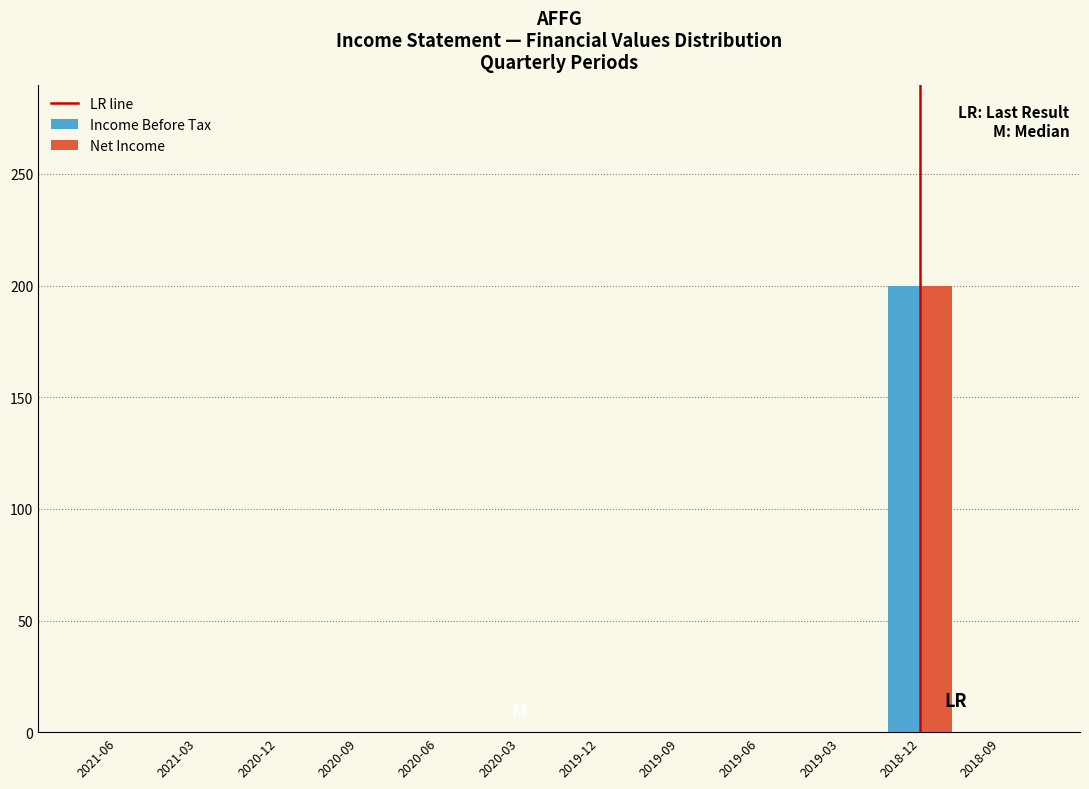

Reading left to right, extract all data points from this chart.

Income Before Tax: 2021-06=0	2021-03=0	2020-12=0	2020-09=0	2020-06=0	2020-03=0	2019-12=0	2019-09=0	2019-06=0	2019-03=0	2018-12=200	2018-09=0
Net Income: 2021-06=0	2021-03=0	2020-12=0	2020-09=0	2020-06=0	2020-03=0	2019-12=0	2019-09=0	2019-06=0	2019-03=0	2018-12=200	2018-09=0